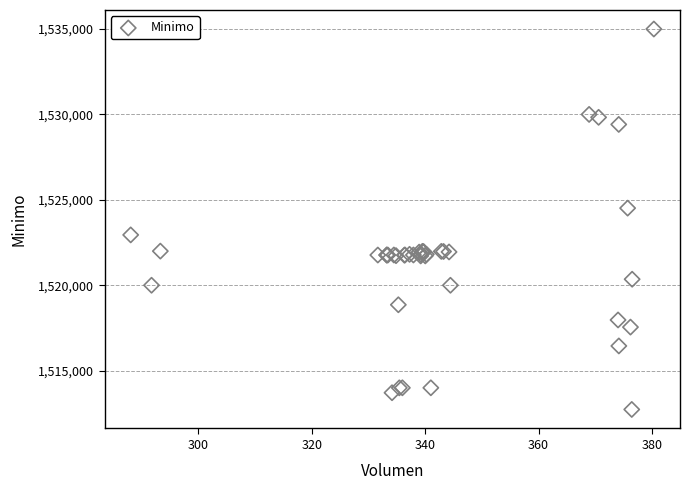

What Y value in the scatter plot is closest to 1523862?

1524513